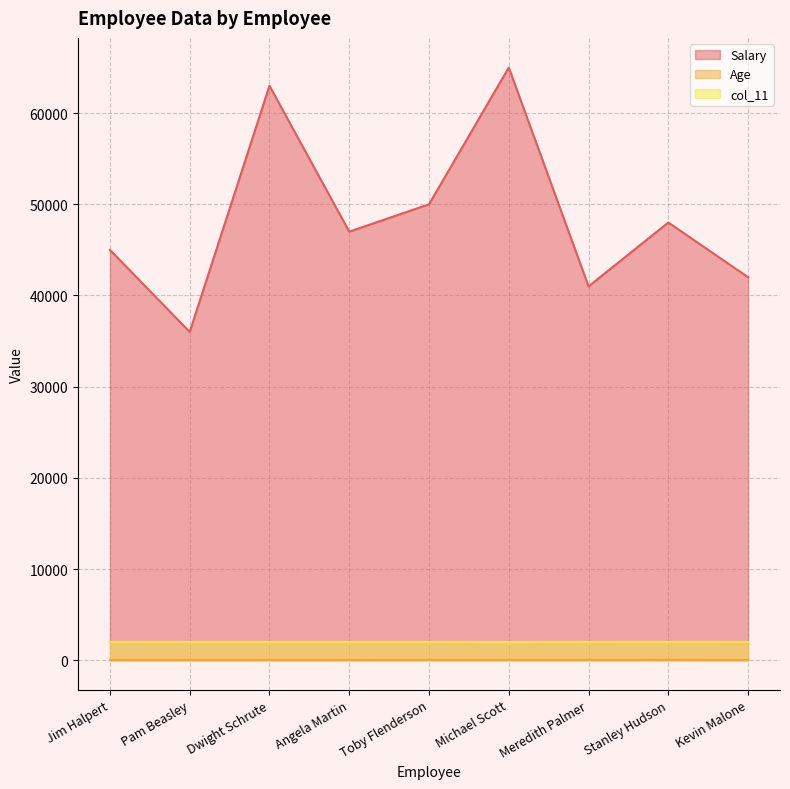

The value of Salary at Kevin Malone is 17527. True or false?

False